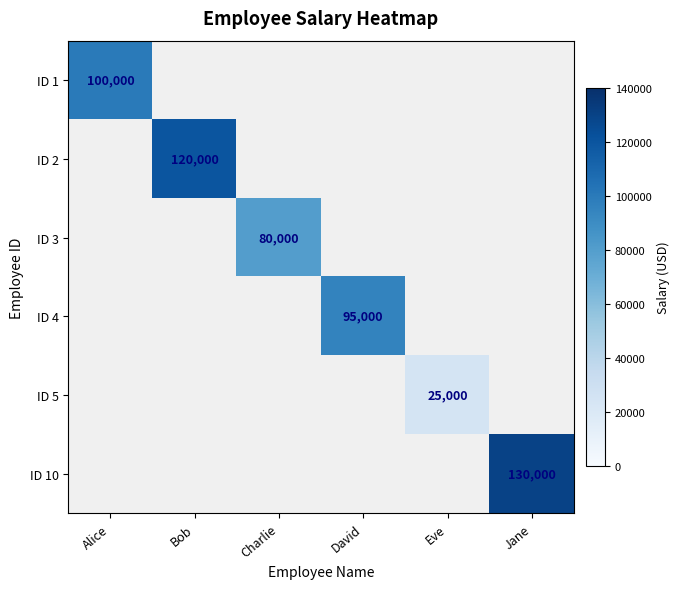

Rank the categories by ID 2 value from highest to lowest.

Alice, Bob, Charlie, David, Eve, Jane